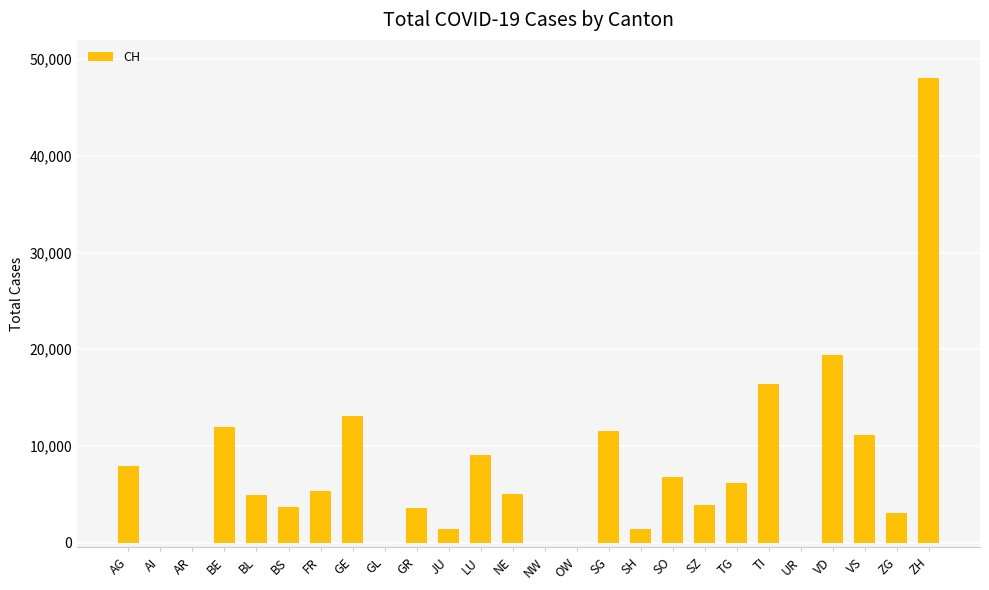

What is the sum of all values?

193651